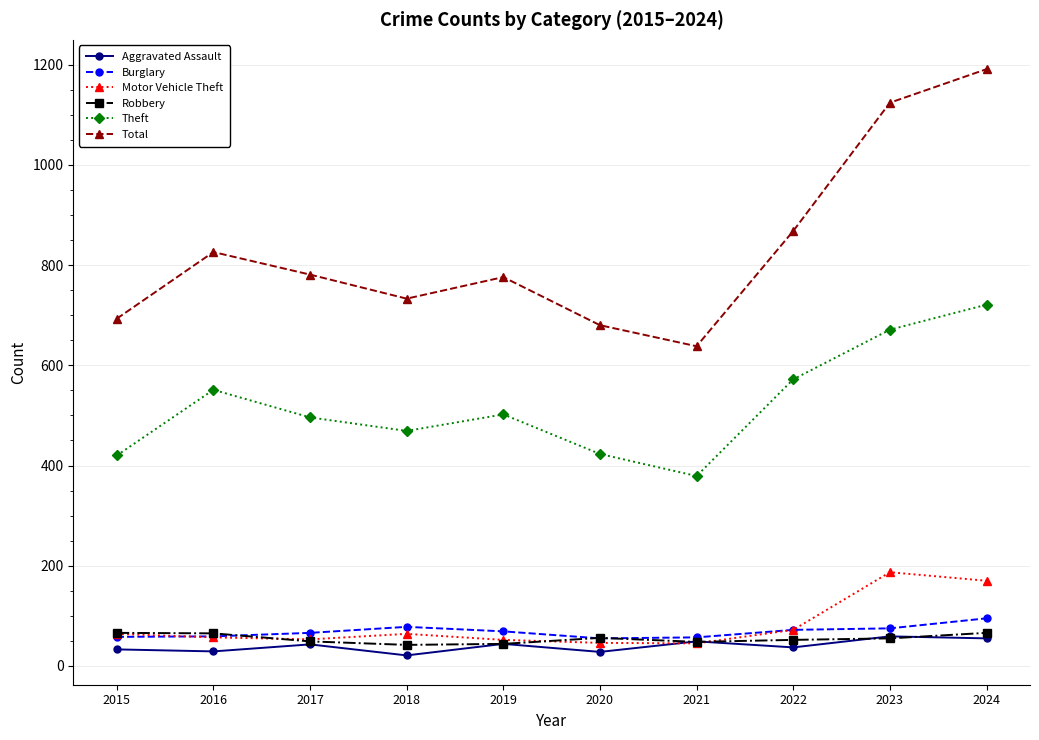

The value of Total at 2017 is 181. True or false?

False